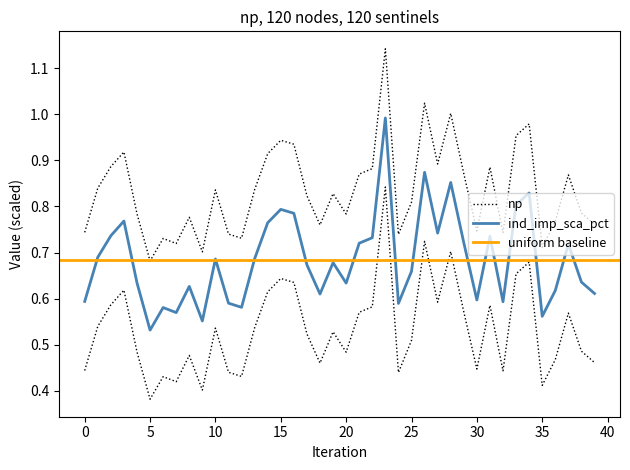

Which series has the widest spread of values?

ind_imp_sca_pct